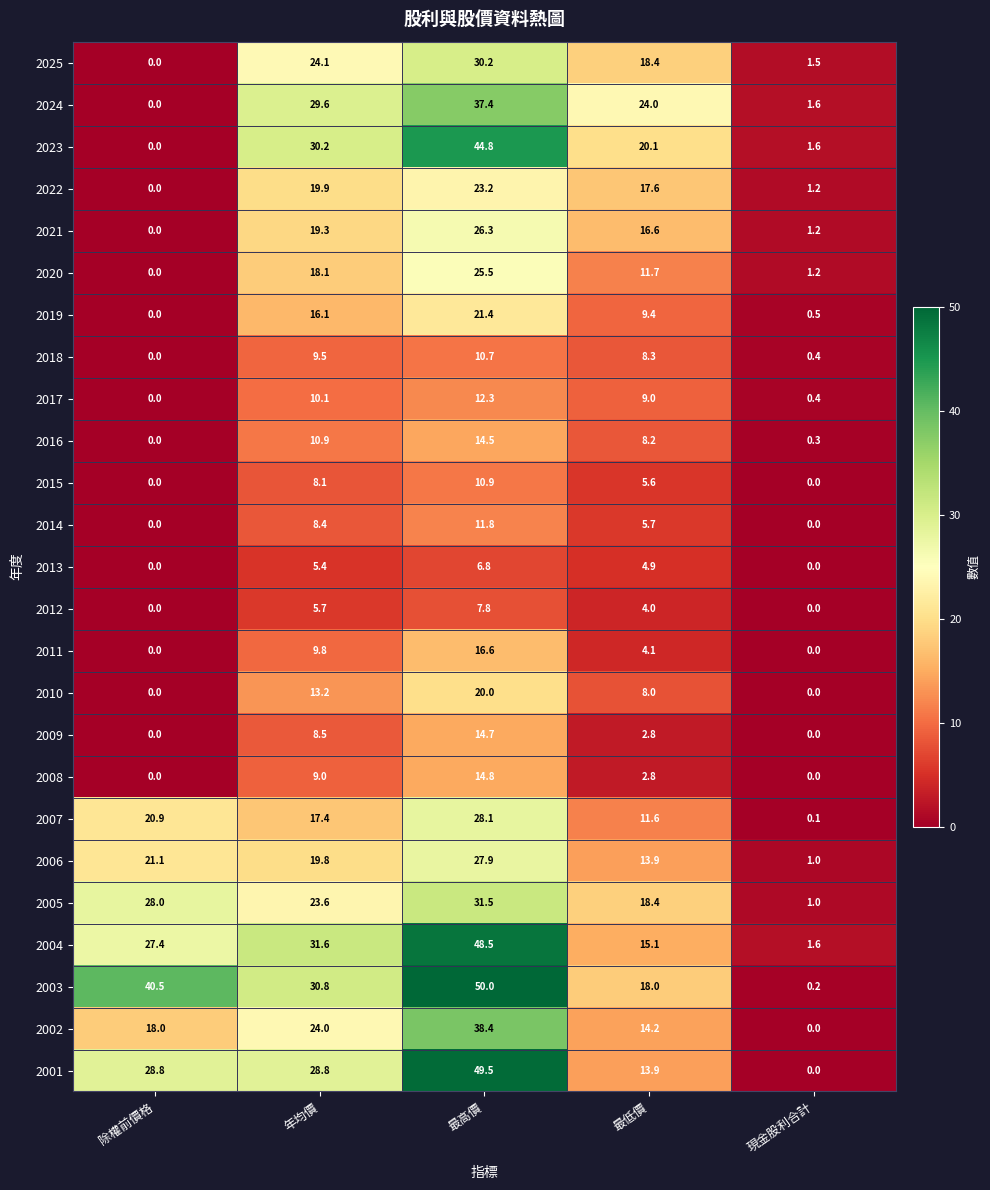

What is the average value of the 2003 series?

27.9